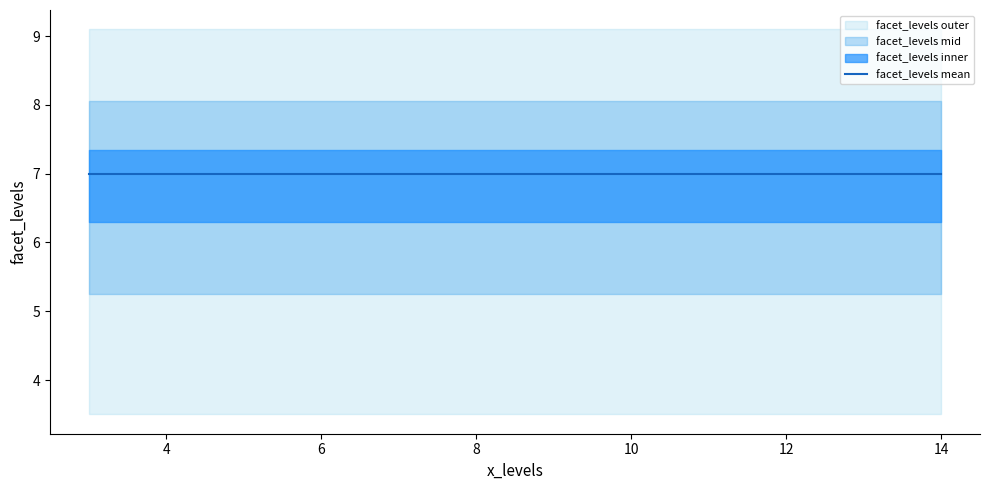

What is the label of the 4th point from the right?

3